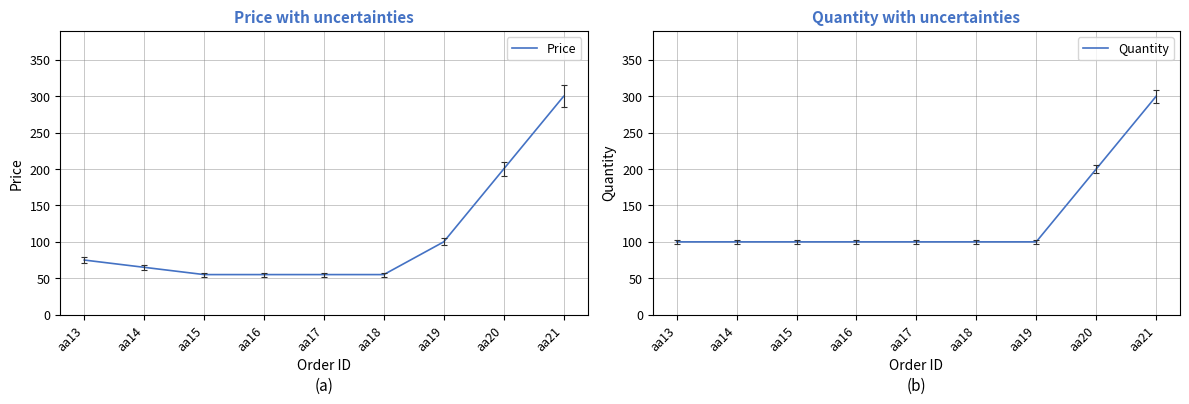

At how many categories does at least one series exceed 160?

2